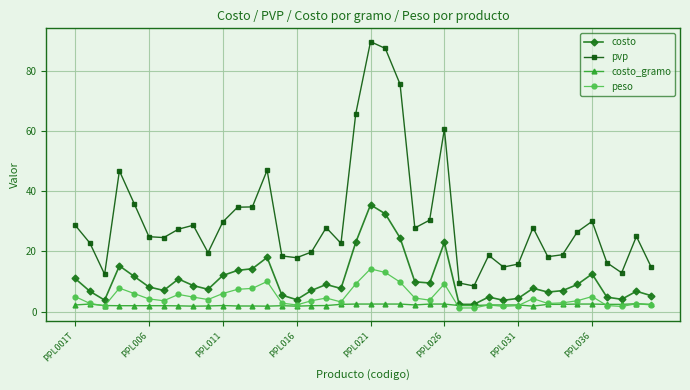

Which series has the largest range (max minus min)?

pvp